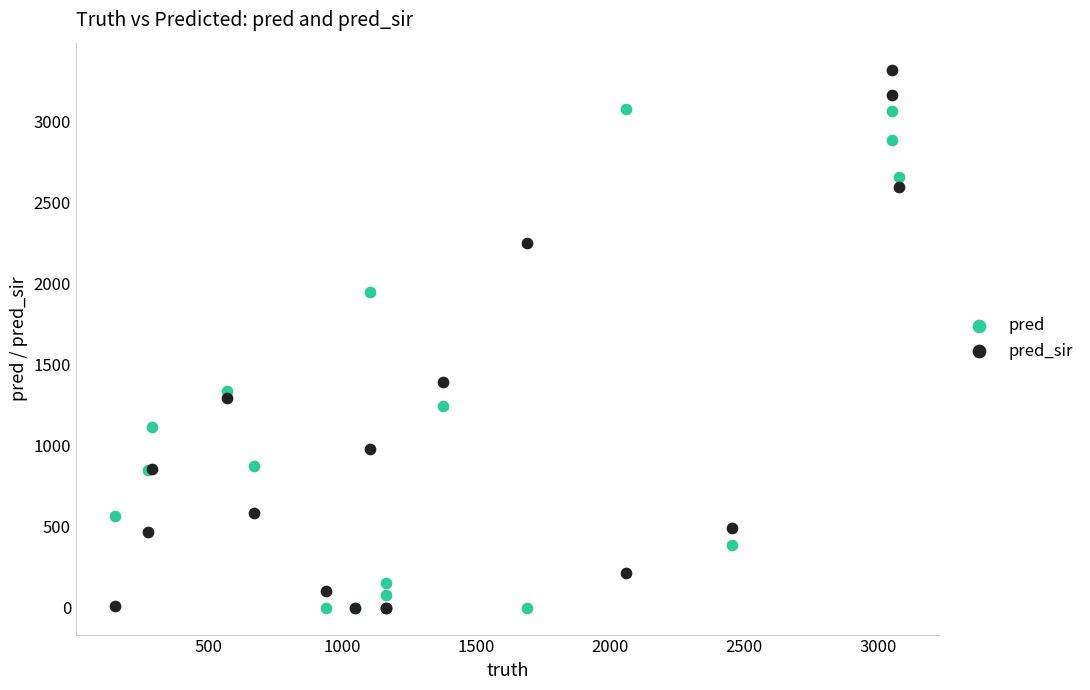

Which series contains the highest Y value?

pred_sir